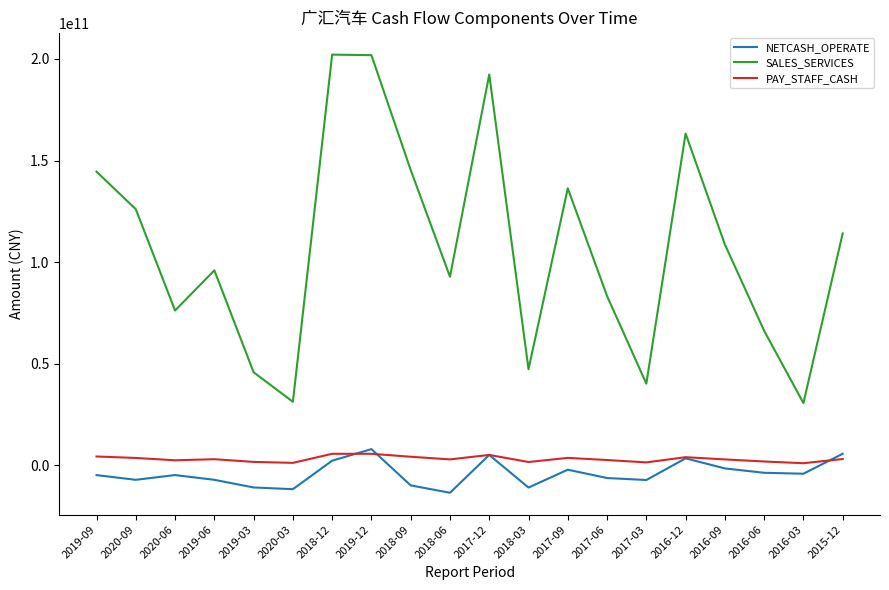

The NETCASH_OPERATE series shows -4259400371.0 at 2016-03. True or false?

True